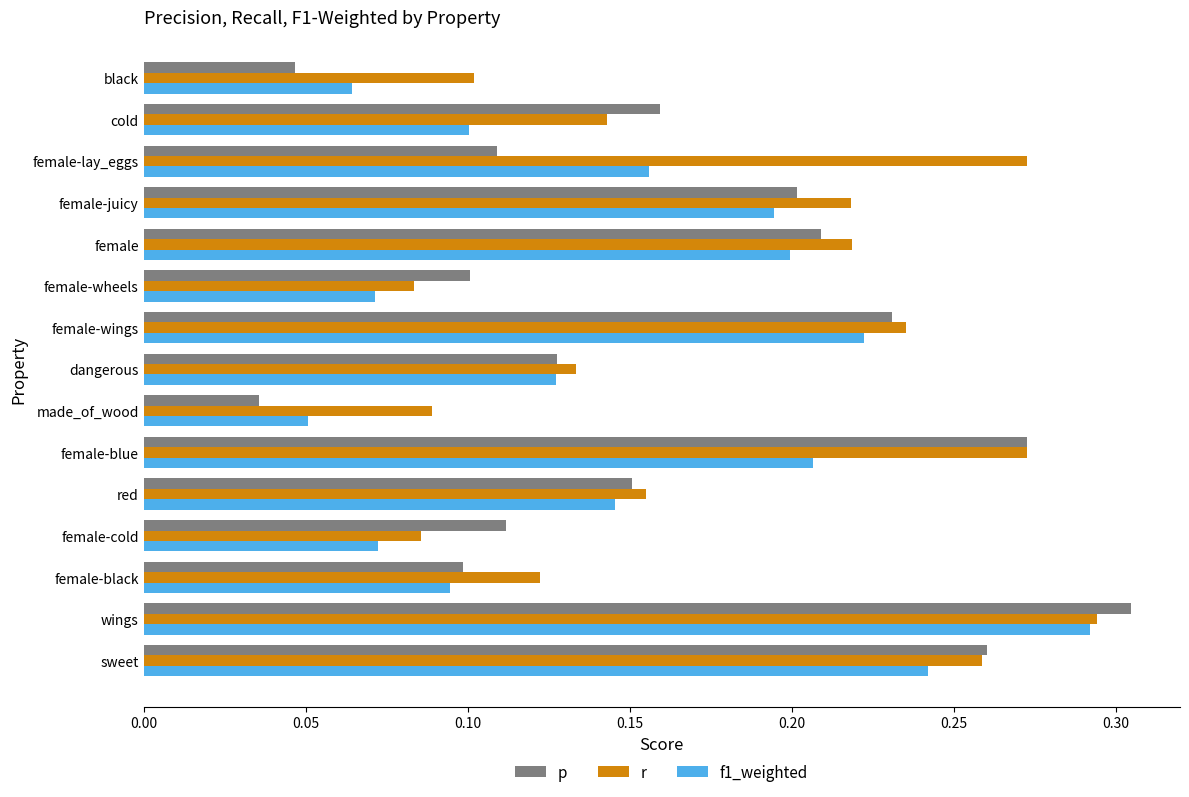

Count the f1_weighted values in the range 0 to 1.

15